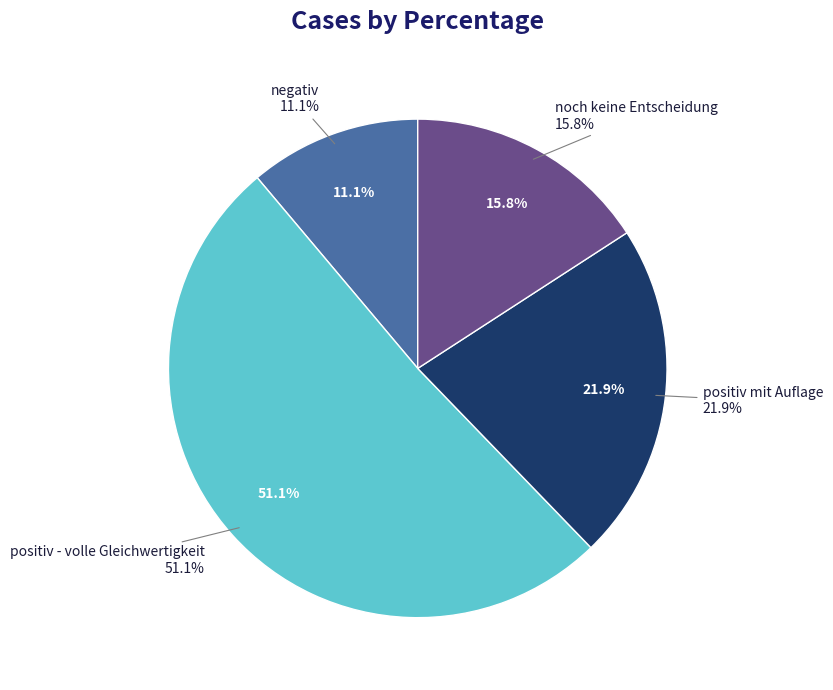

How many segments does this pie chart have?

4